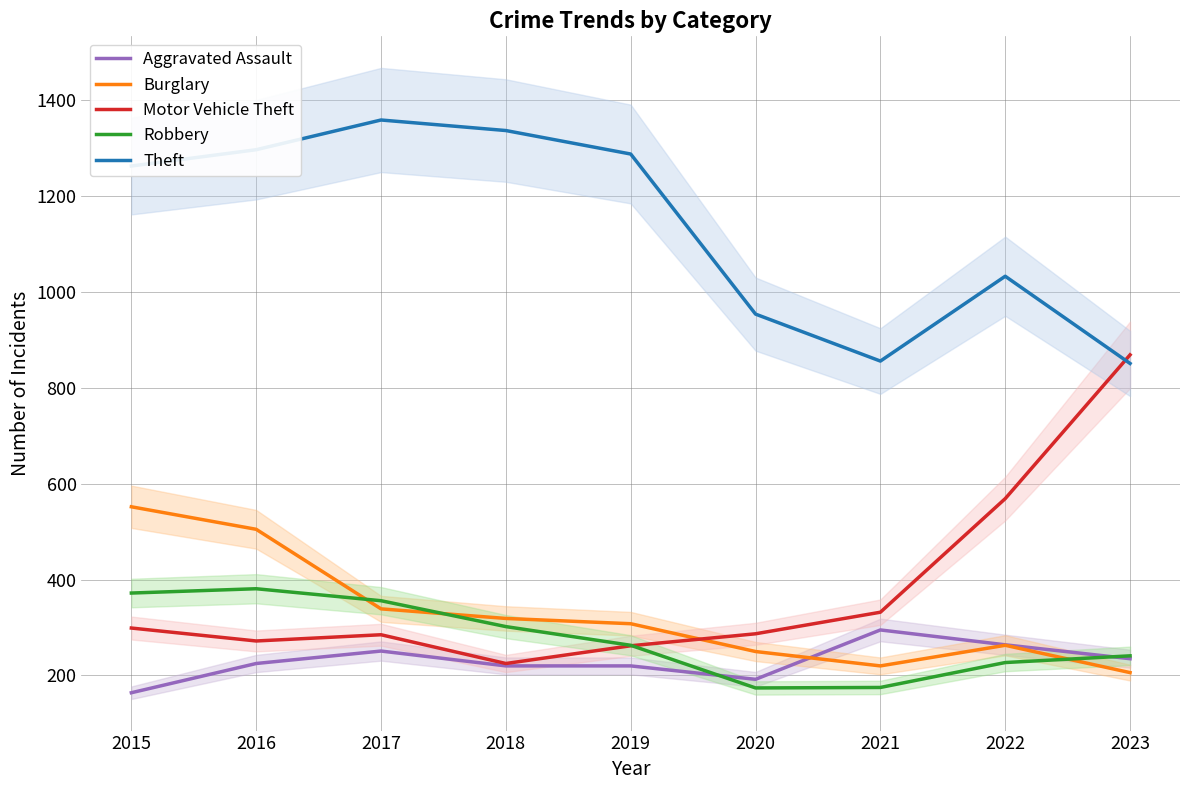

What is the value of the Aggravated Assault point at the 3rd from the left?

251